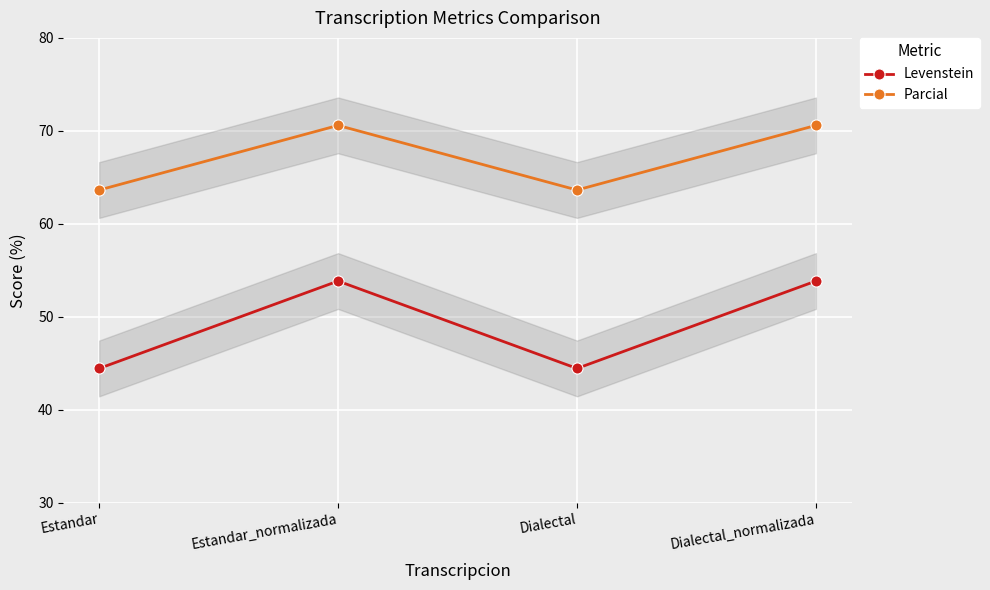

What position from the right is Dialectal?

2